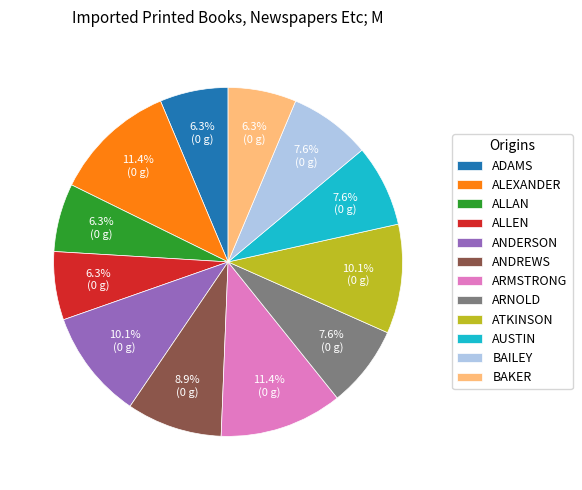

What portion of the pie excludes ARNOLD?

92.4%